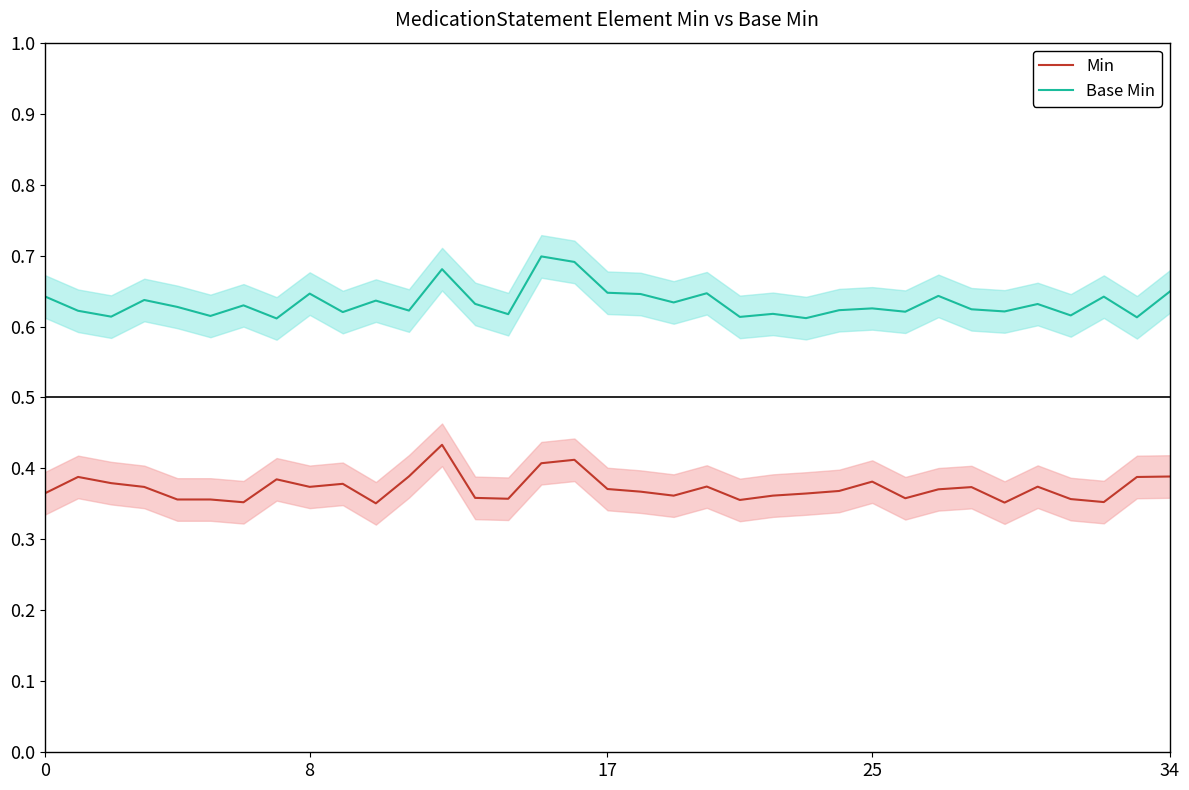

The value of Min at 8 is 0.4. True or false?

True